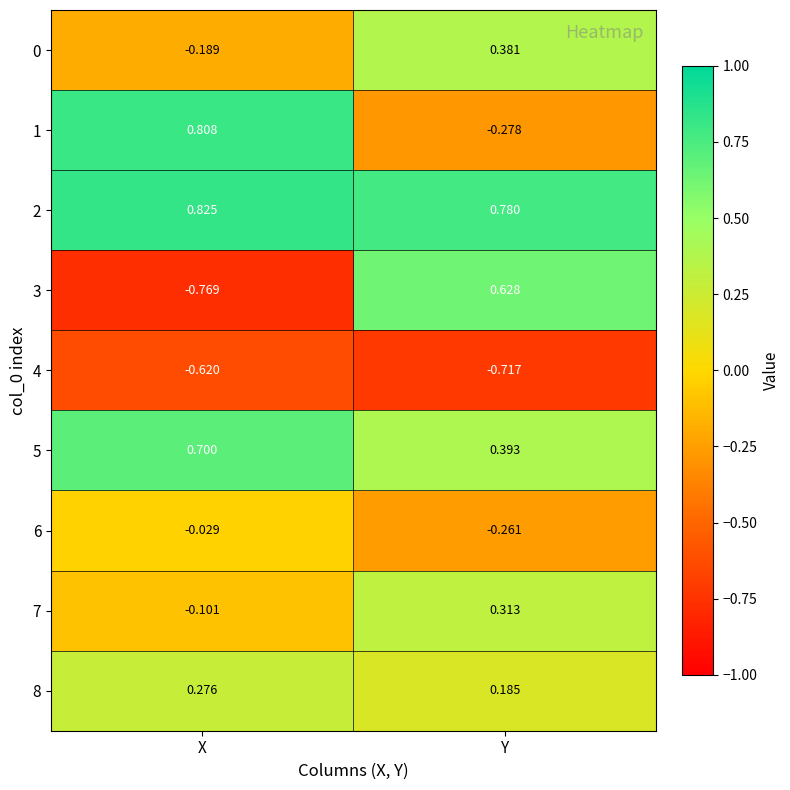

How many distinct data groups are displayed?

9